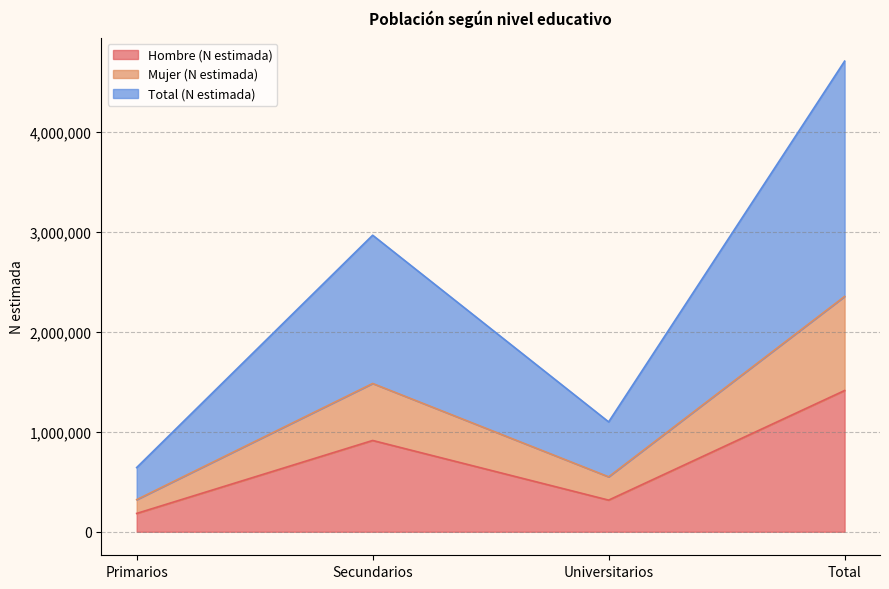

How many interior local valleys does the Mujer (N estimada) series have?

1